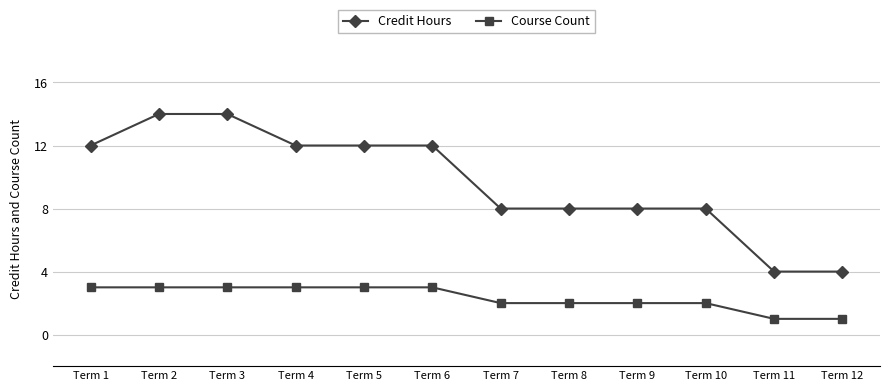

Rank the series at Term 12 from highest to lowest value.

Credit Hours, Course Count